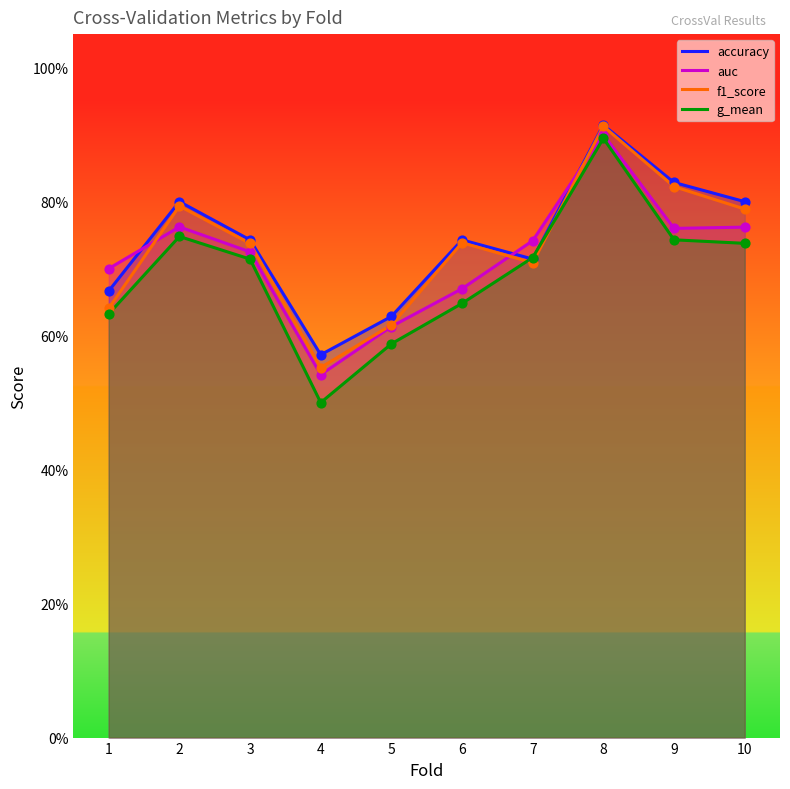

What is the total value across all series at 2?

3.1